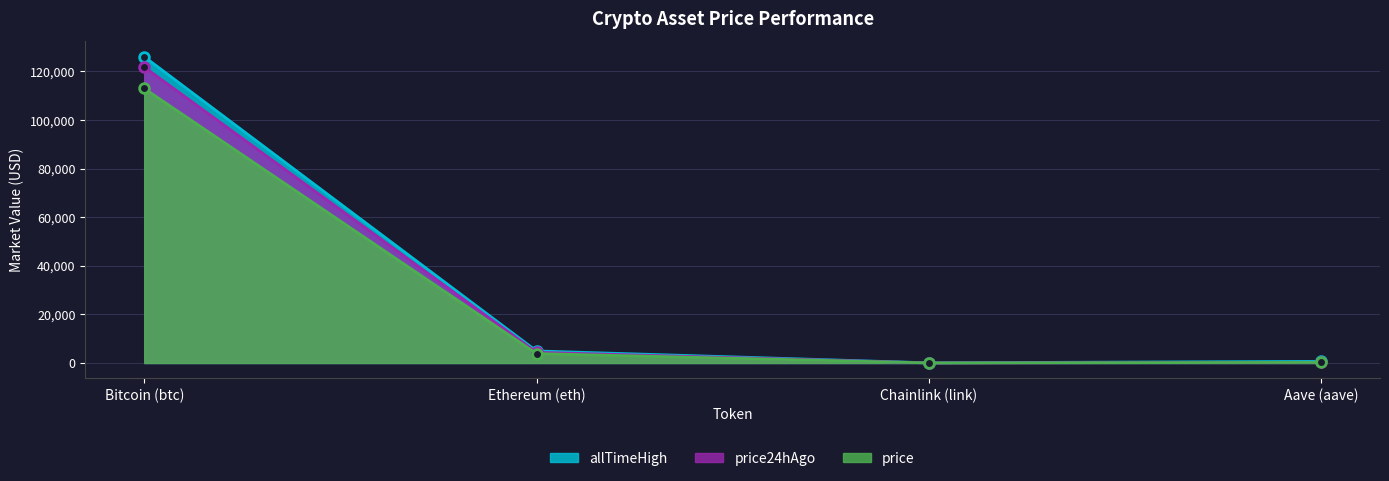

Which category has the highest value across all series?

Bitcoin (btc)